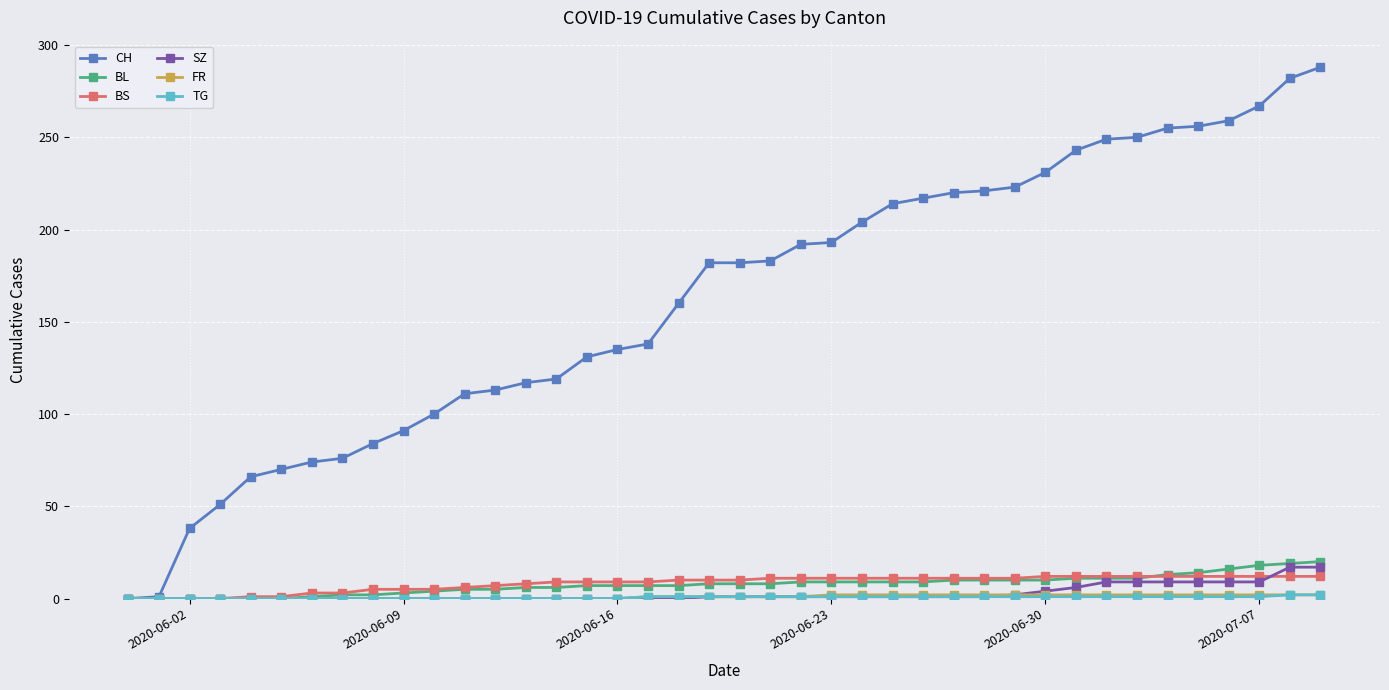

Which series has the largest range (max minus min)?

CH